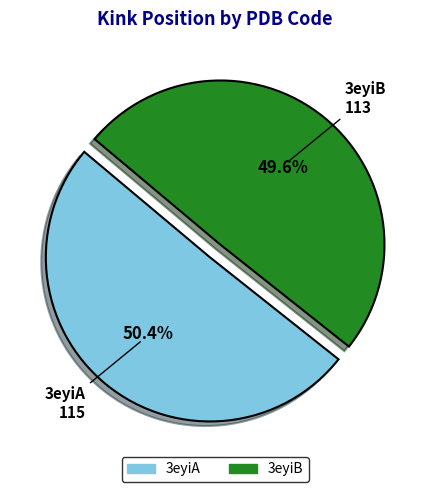

Which slice is the smallest?

3eyiB